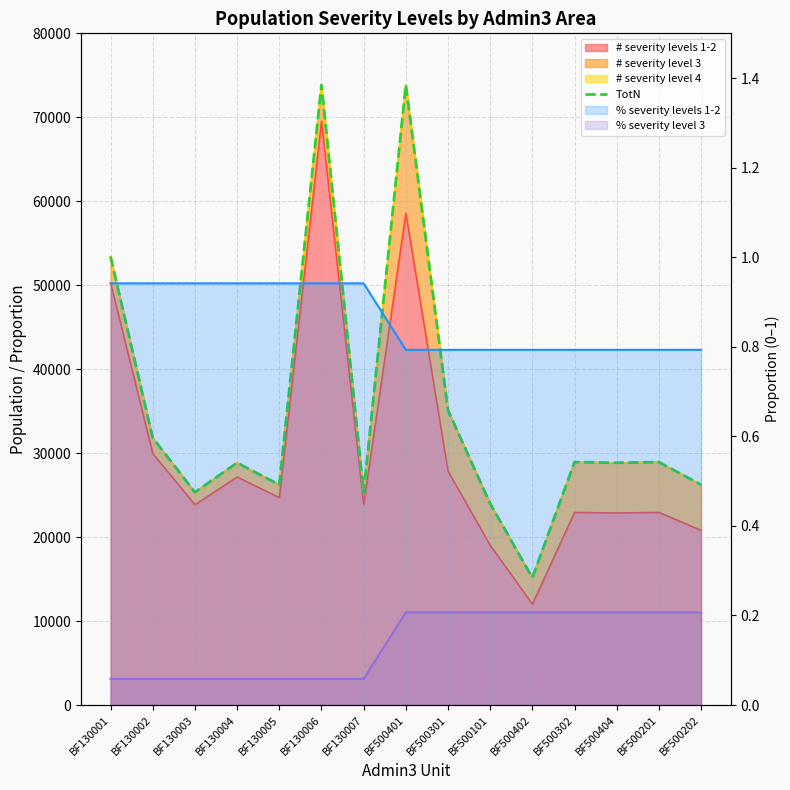

Approximately how many times larger is the value at BF500401 compared to BF130006?

1.0